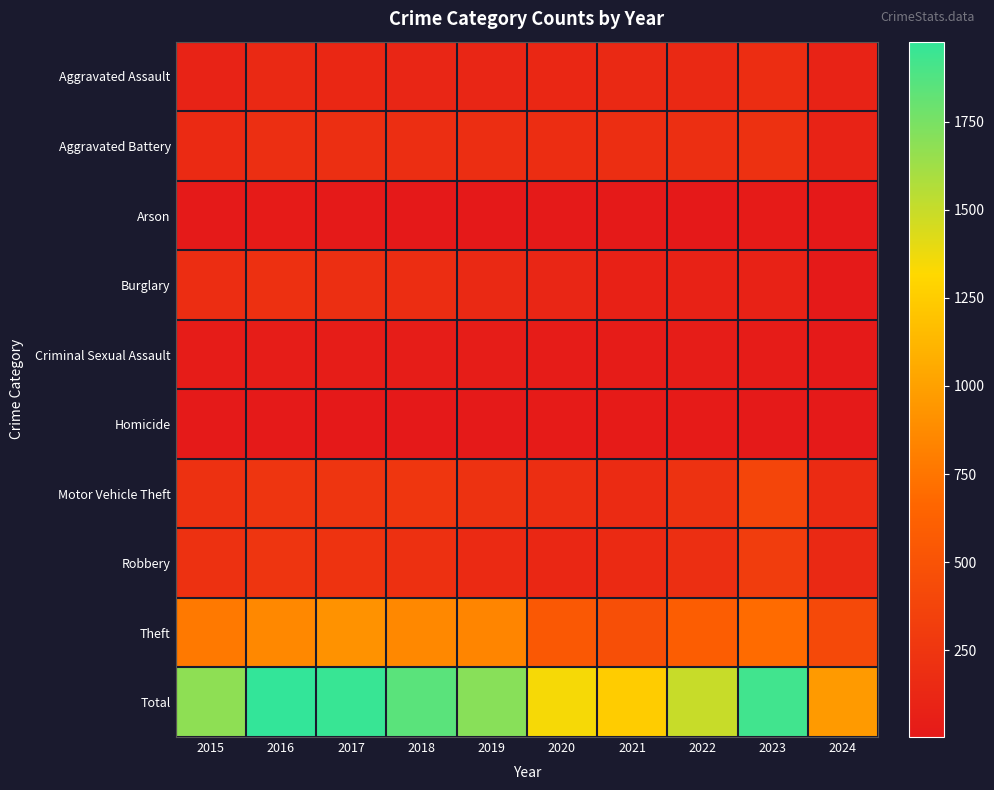

Rank the series at 2024 from lowest to highest value.

Arson, Homicide, Burglary, Criminal Sexual Assault, Aggravated Assault, Aggravated Battery, Robbery, Motor Vehicle Theft, Theft, Total